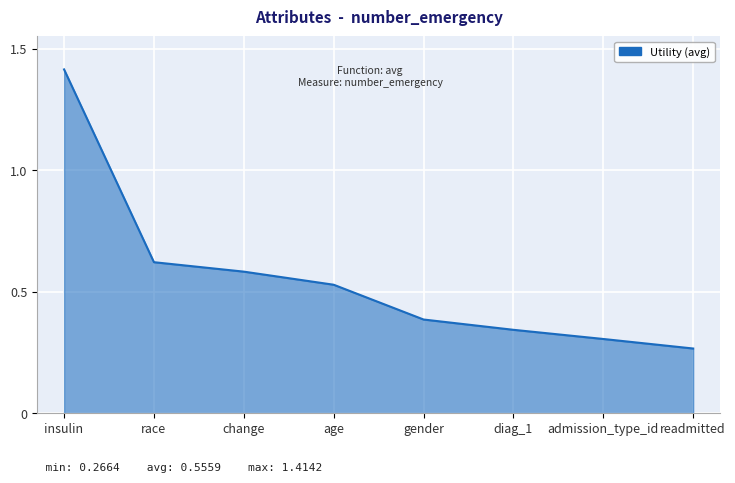

Count the number of categories in the chart.

8